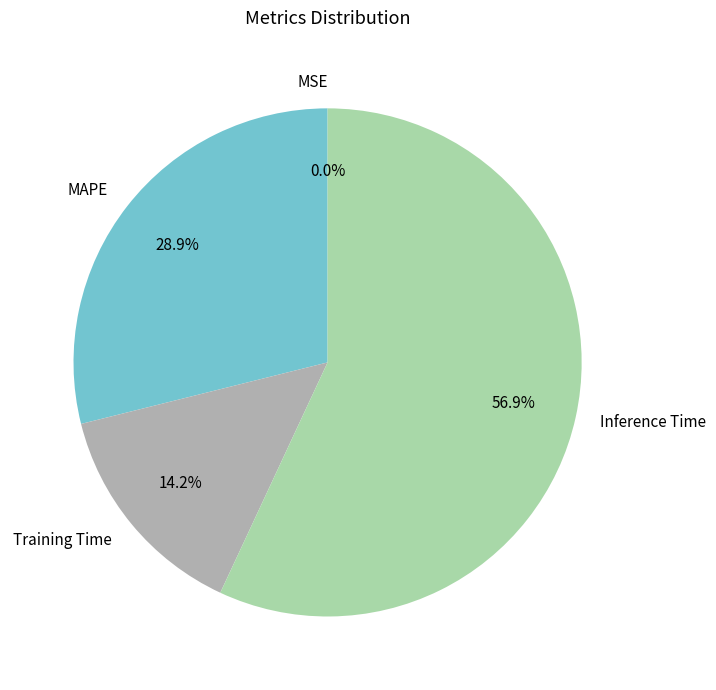

To the nearest percent, what is the difference between the largest and smallest slice percentages?

57%